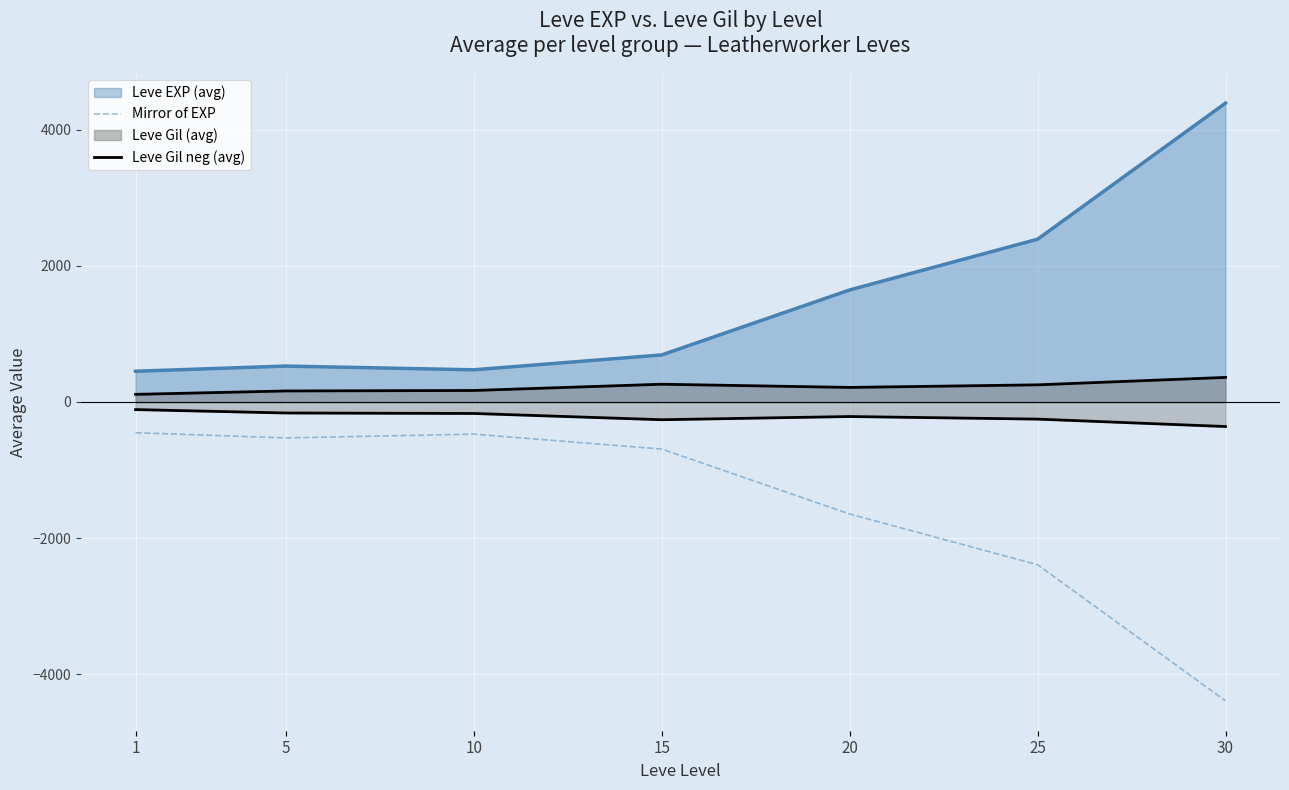

True or false: Leve Gil neg (avg) and Mirror of EXP intersect in this chart.

False